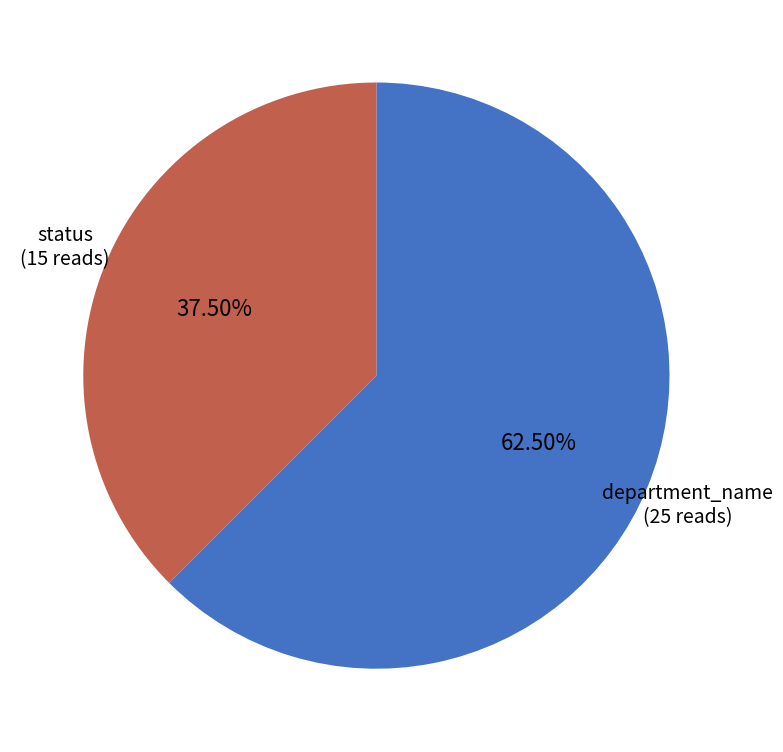

Is there any slice that represents more than half of the pie?

Yes